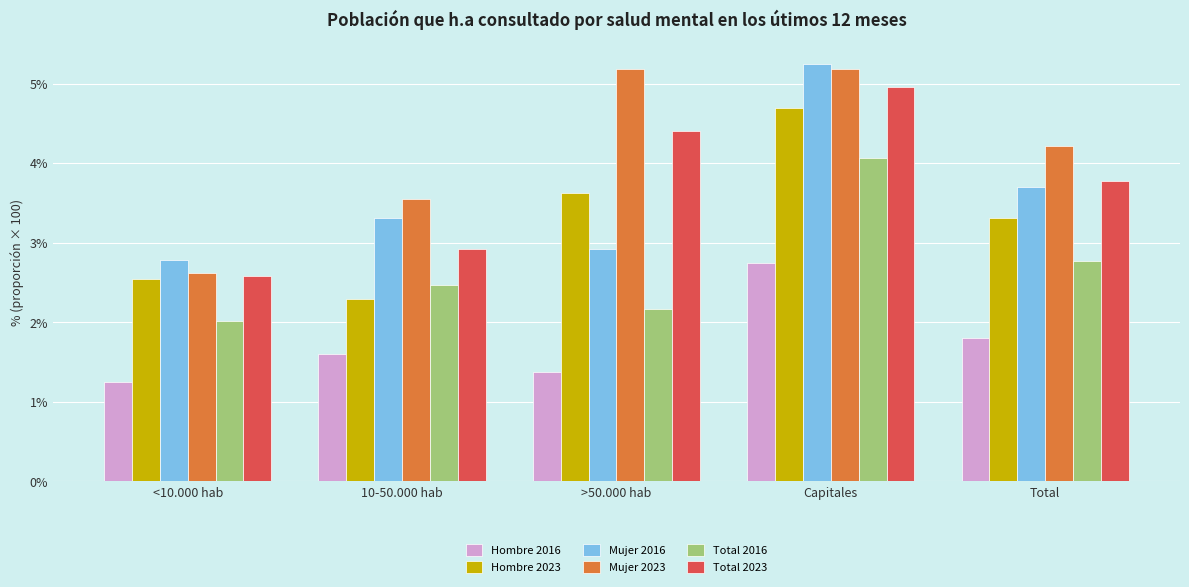

How many bars are there in total?

30